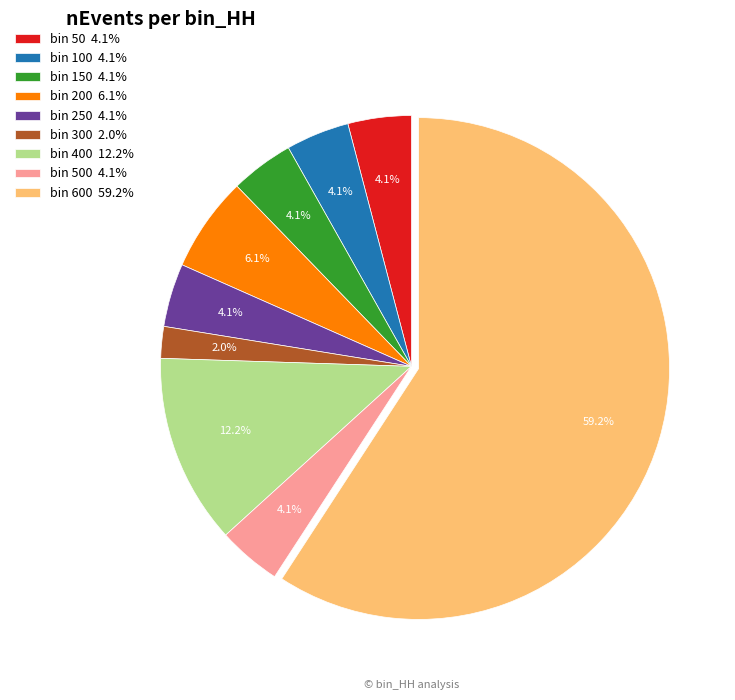

Is bin 300 2.0% the majority of the pie?

No